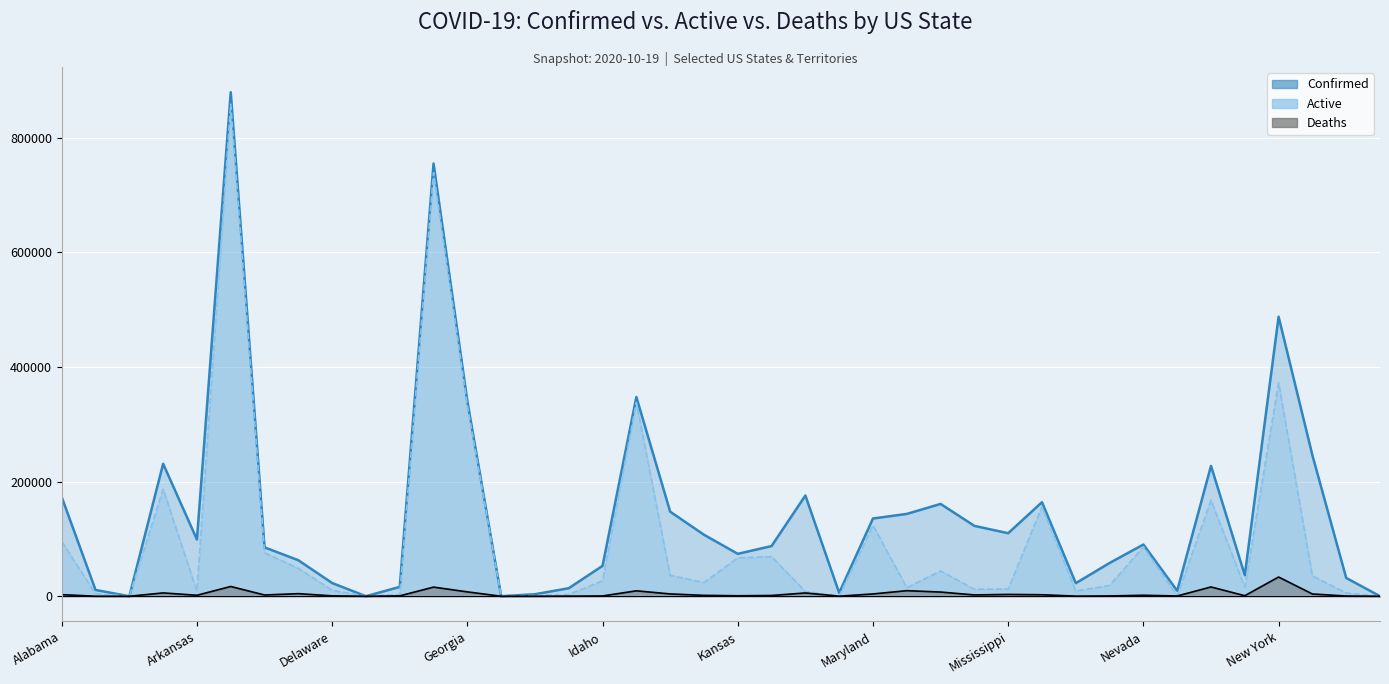

True or false: Active and Deaths cross at least once.

False